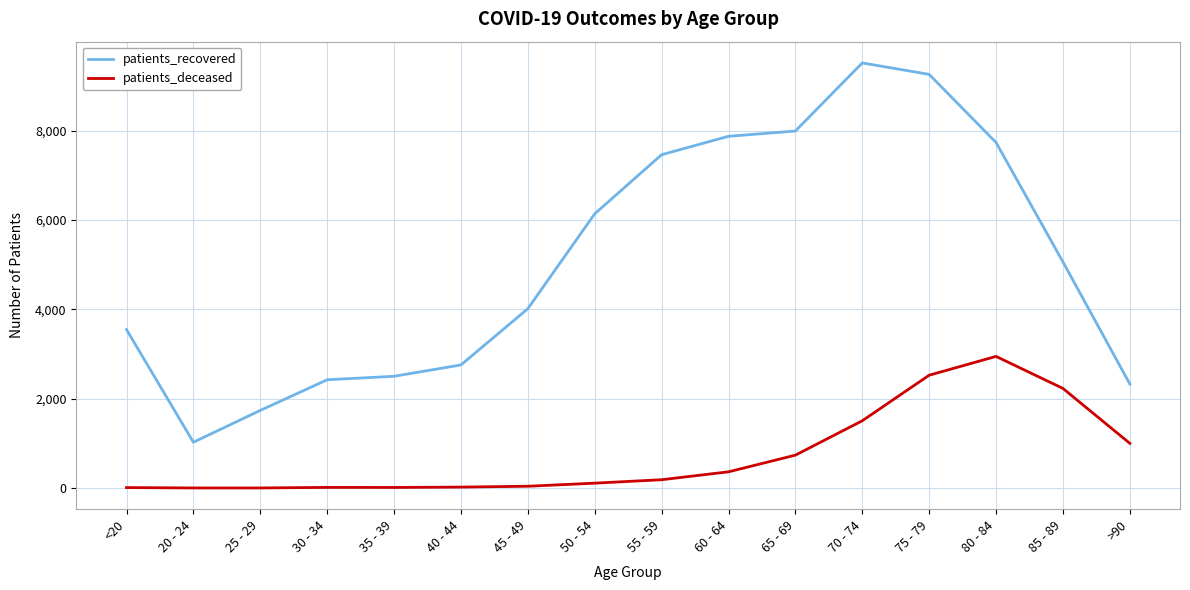

Which series has the widest spread of values?

patients_recovered